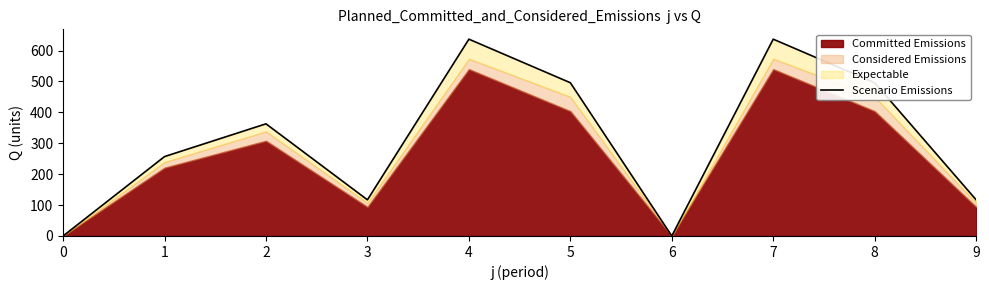

What is the value of the 2nd point from the left?

257